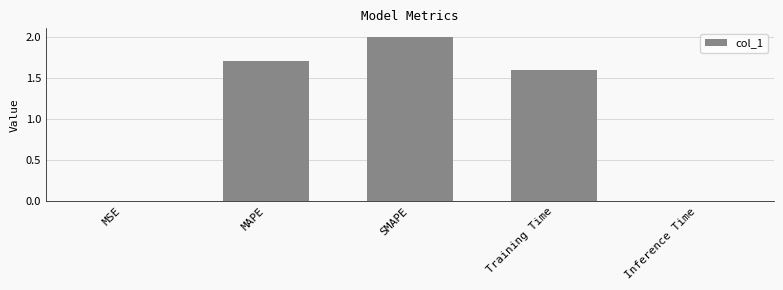

The value at SMAPE is 2.0. True or false?

True